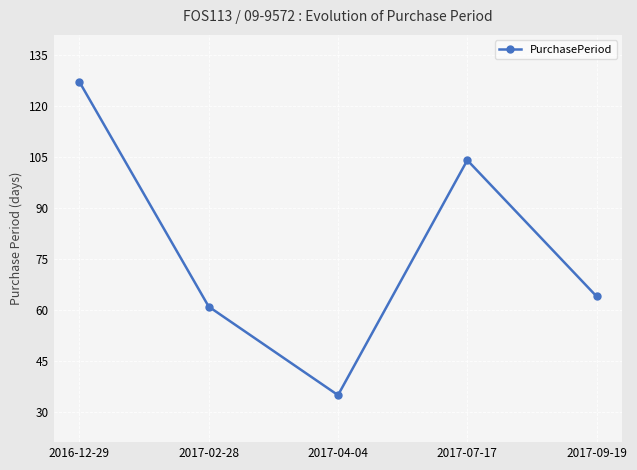

Does the chart display data point markers on the line(s)?

Yes